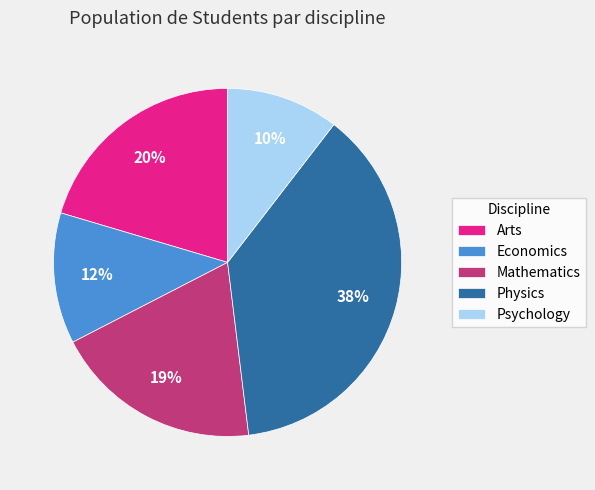

True or false: Mathematics accounts for 24% of the total.

False